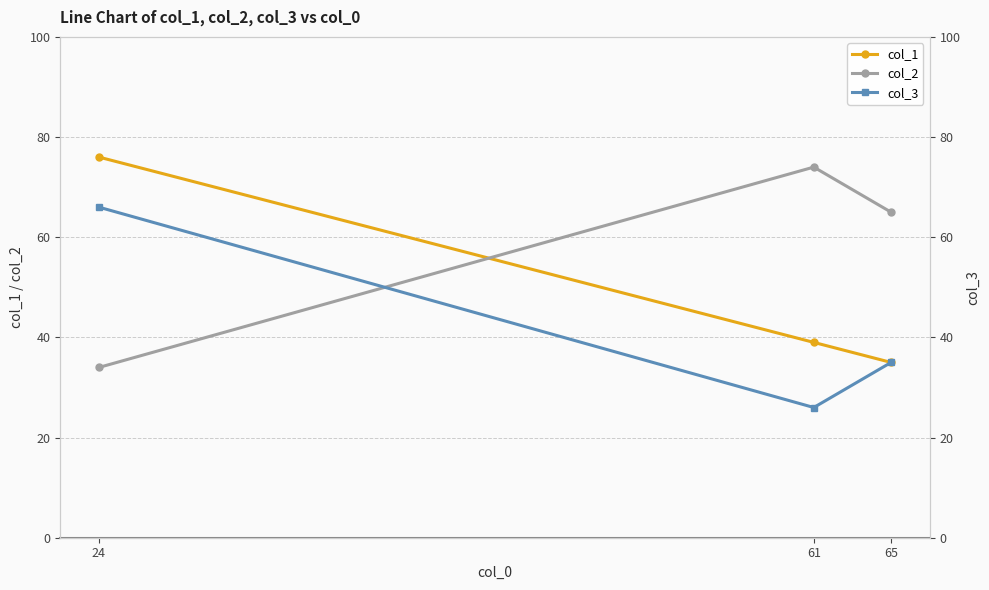

Reading left to right, what are all the values shown in this chart?

col_1: 76	39	35
col_2: 34	74	65
col_3: 66	26	35